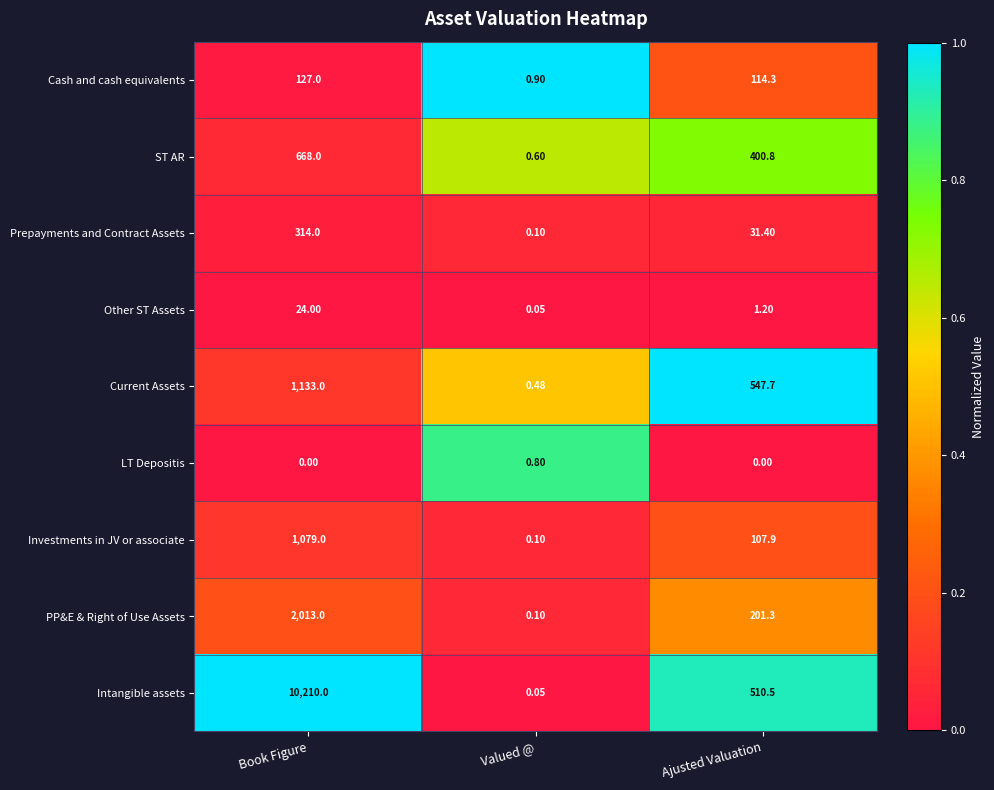

At which label does Current Assets reach its minimum?

Valued @